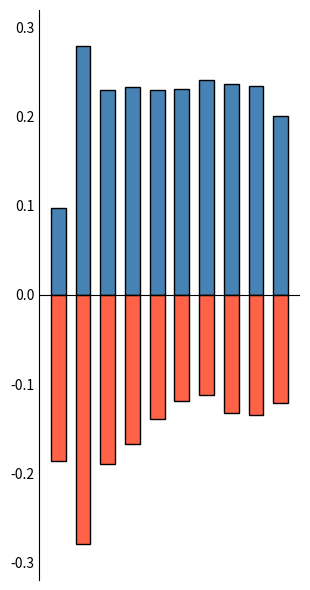

What is the value of the recovered_patients bar at the 6th from the left?

0.2